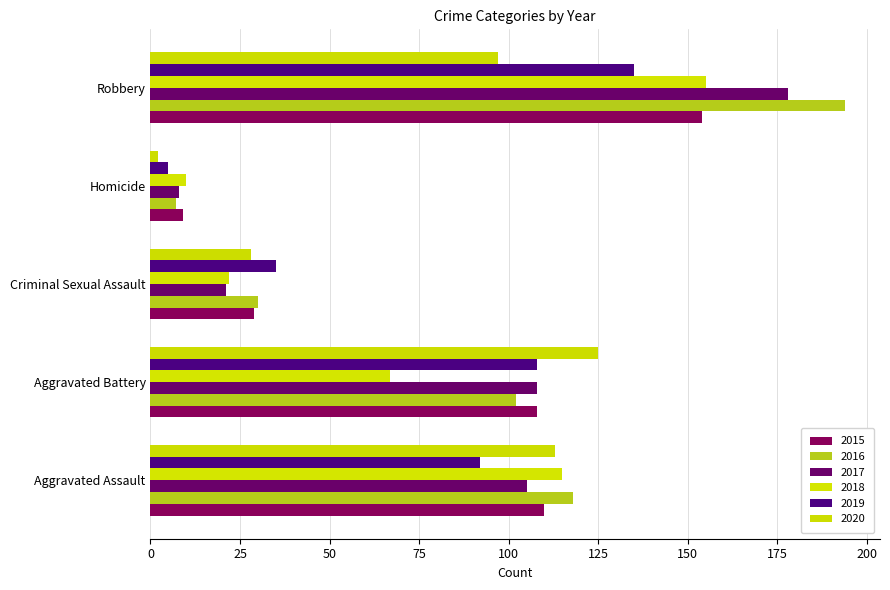

Which series has the largest total across all categories?

2016